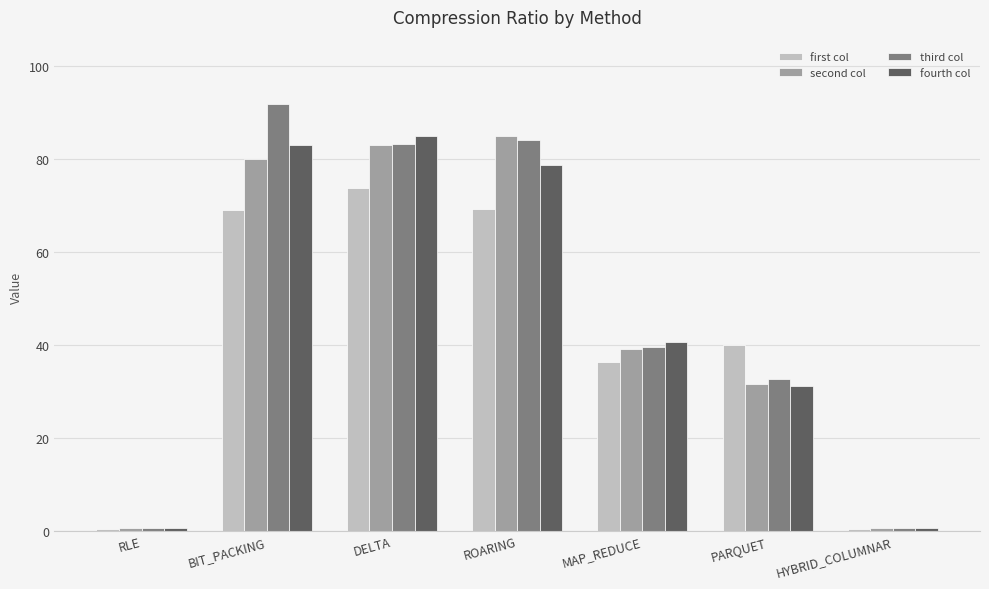

At how many categories does at least one series exceed 8?

5